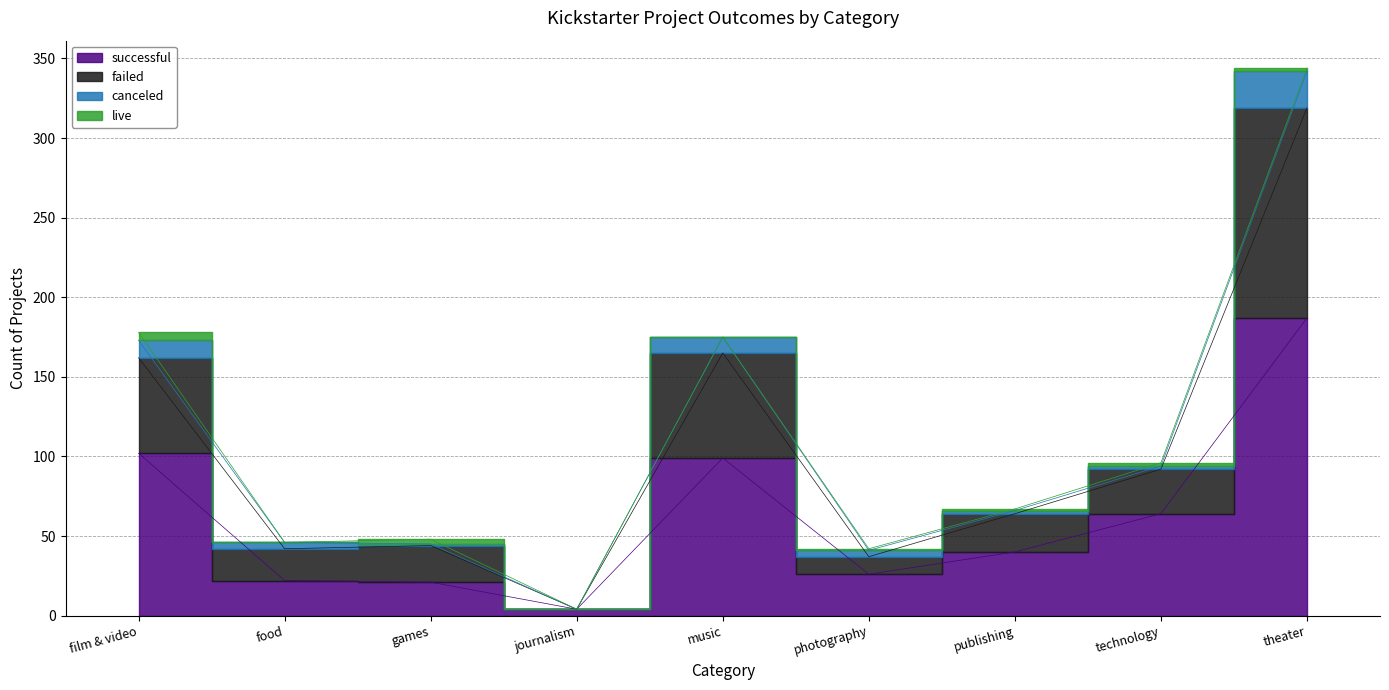

True or false: failed and successful cross at least once.

False